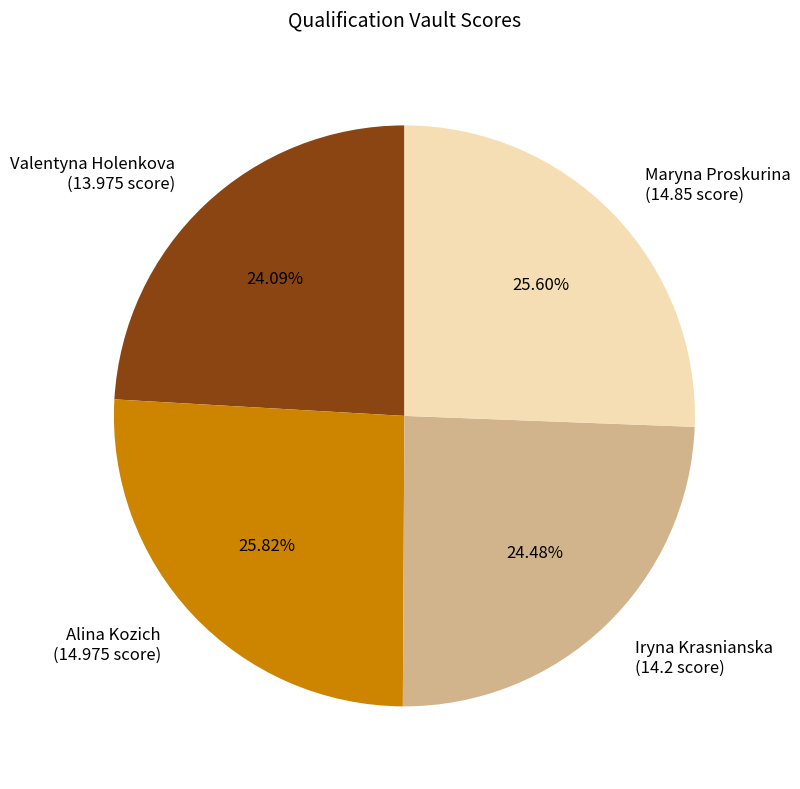

How much of the chart is everything except Iryna Krasnianska?

75.5%